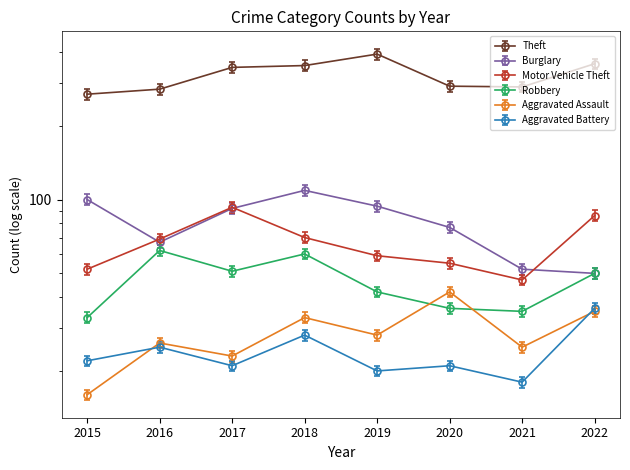

What is the value of the Aggravated Assault point at the 8th from the left?

35.0